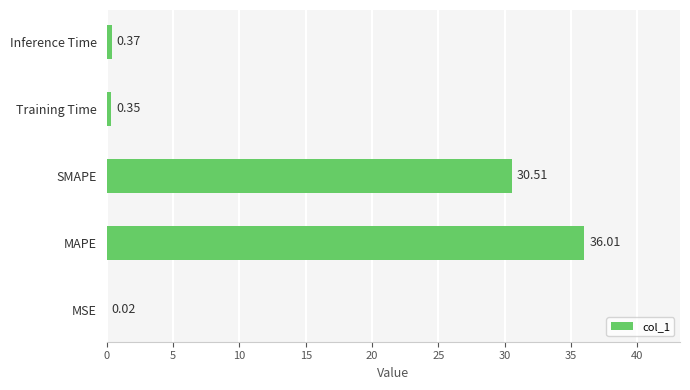

At which category does the chart reach its peak across all series?

MAPE